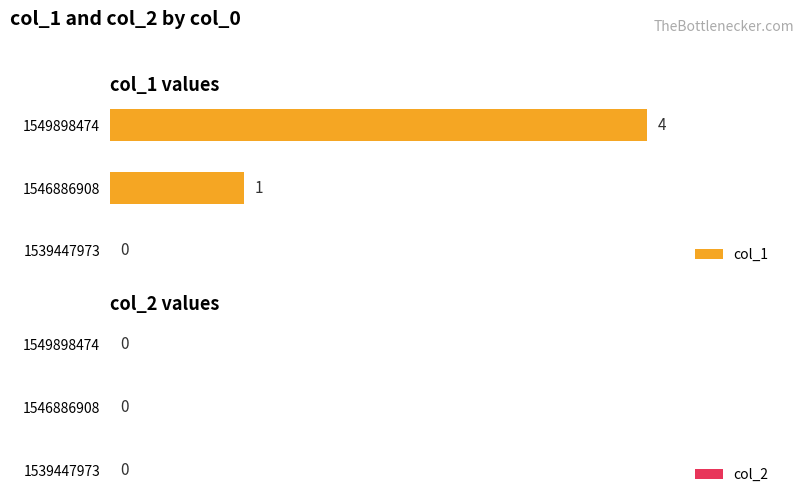

What is the greatest value displayed?

4